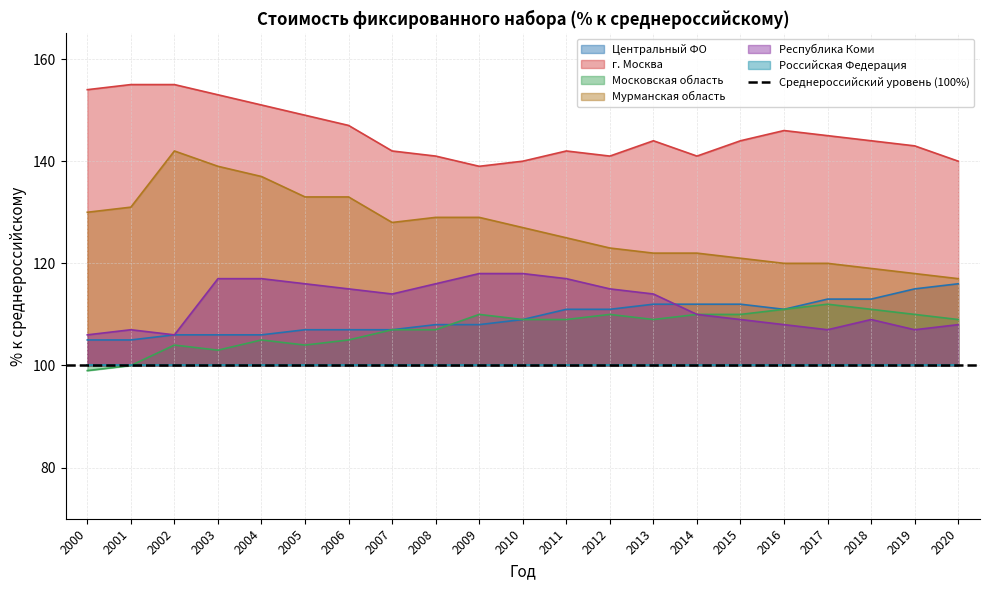

Which series has the widest spread of values?

Мурманская область